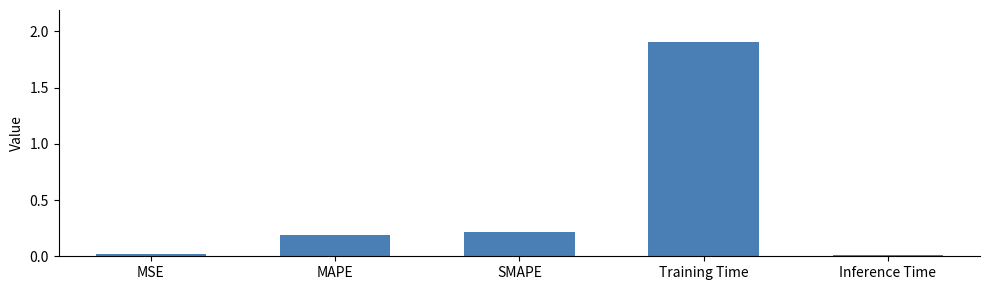

What is the difference between the maximum and minimum values?

1.9